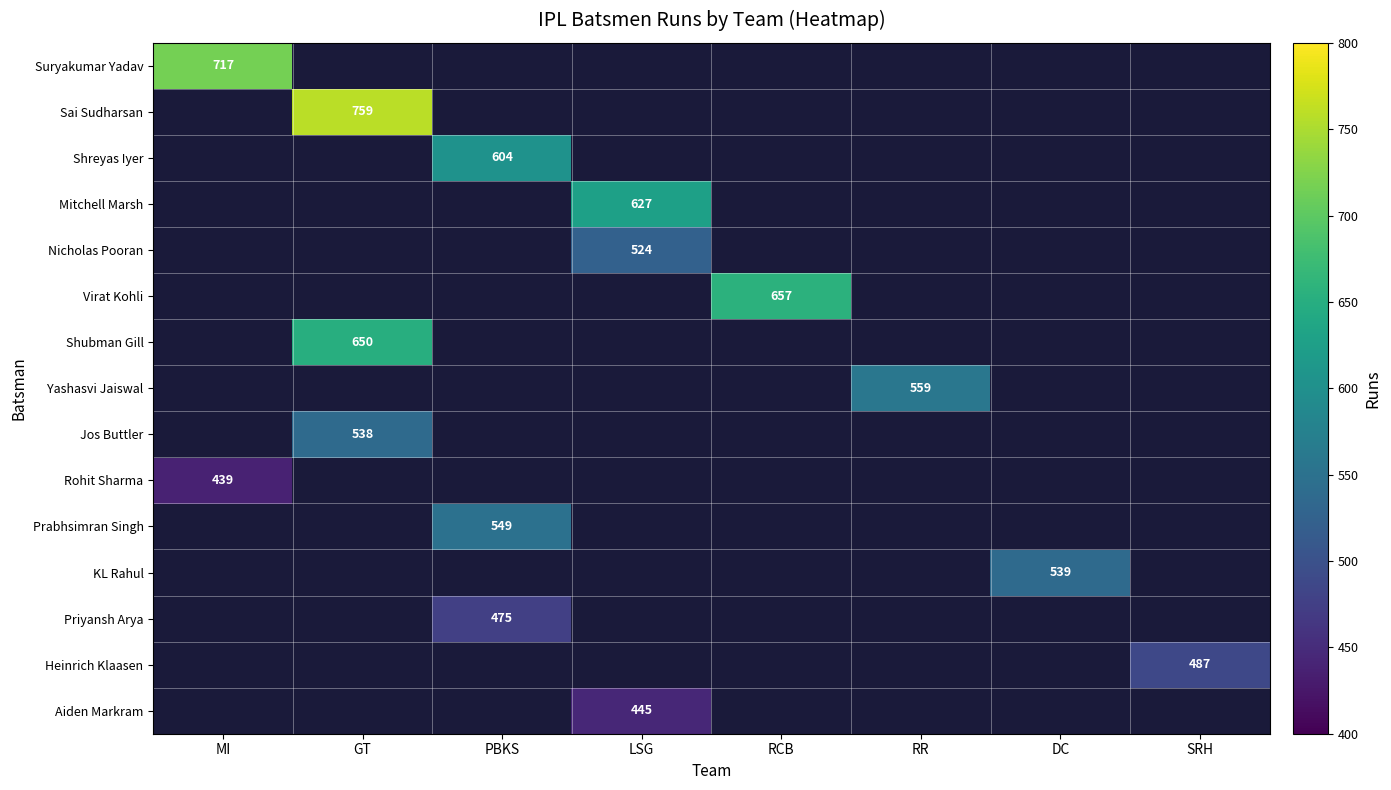

True or false: Shreyas Iyer has a value of 872.7 at PBKS.

False